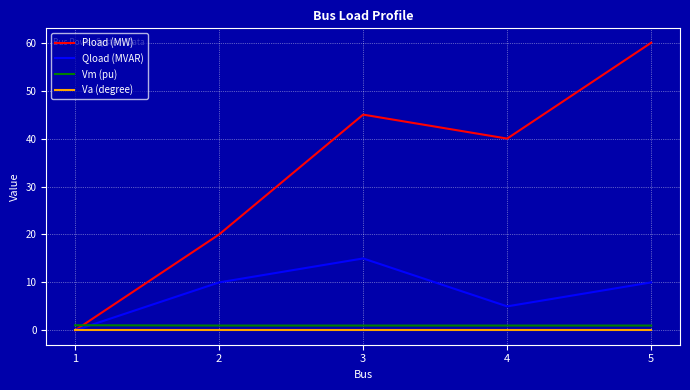

Which series has the widest spread of values?

Pload (MW)